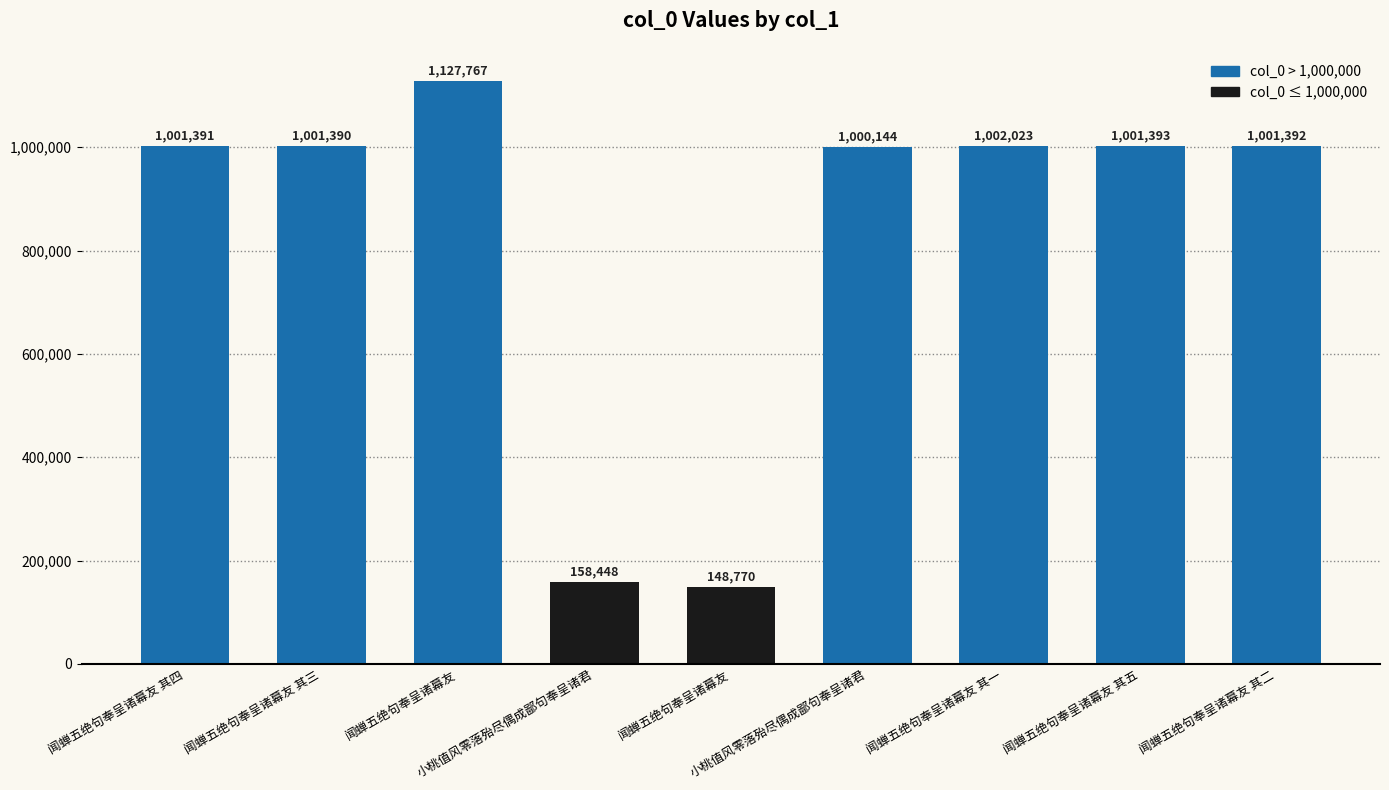

Are the bars horizontal?

No